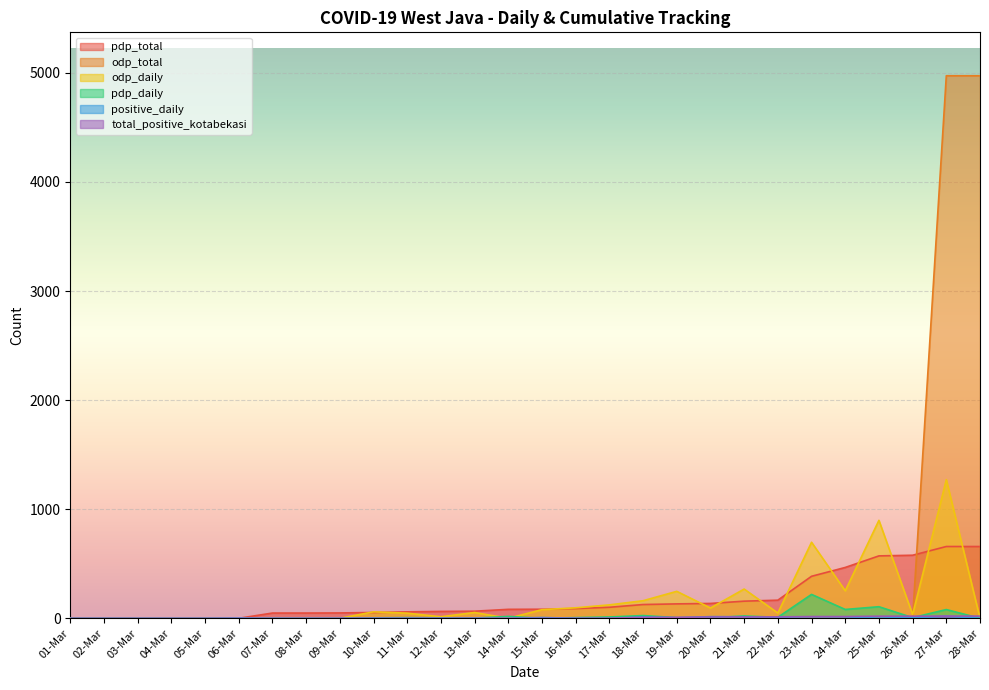

The total_positive_kotabekasi series shows 36 at 27-Mar. True or false?

False